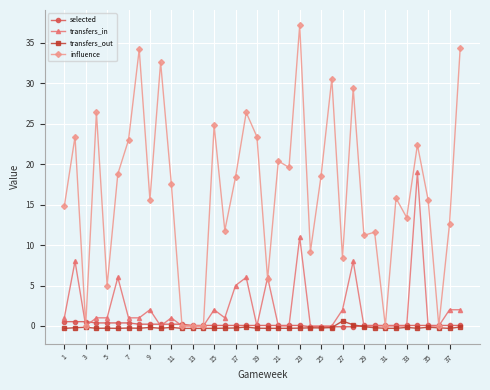

What is the greatest value displayed?

37.2